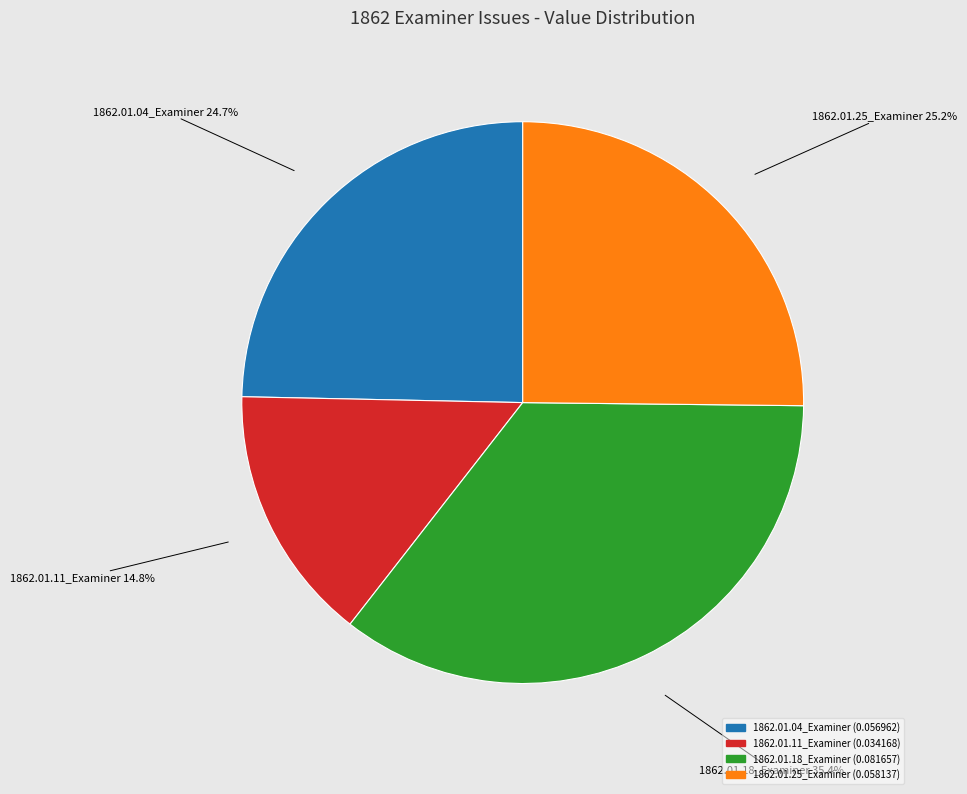

To the nearest percent, what is the difference between the largest and smallest slice percentages?

21%